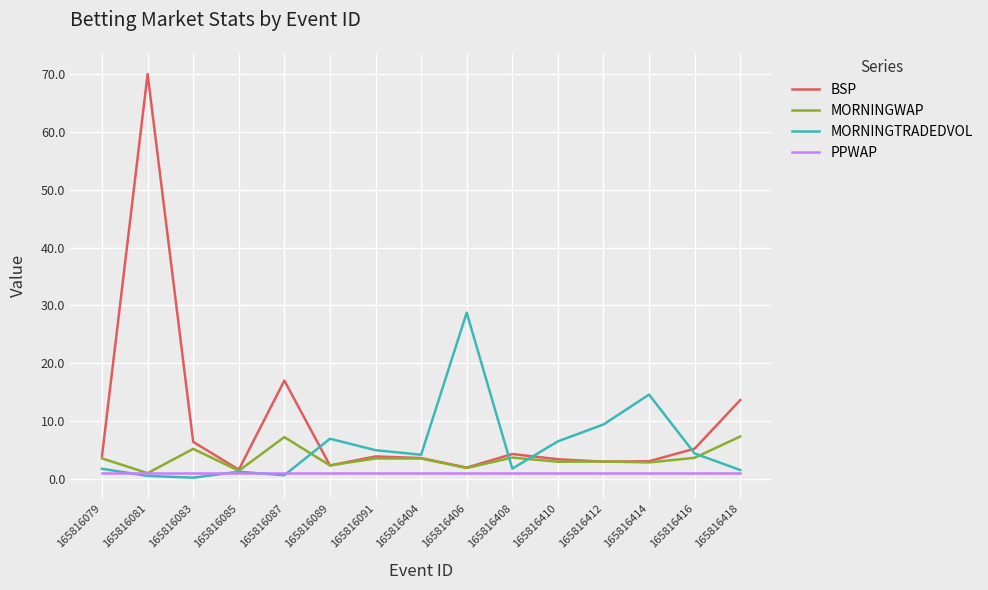

Rank the series by their average value, from highest to lowest.

BSP, MORNINGTRADEDVOL, MORNINGWAP, PPWAP